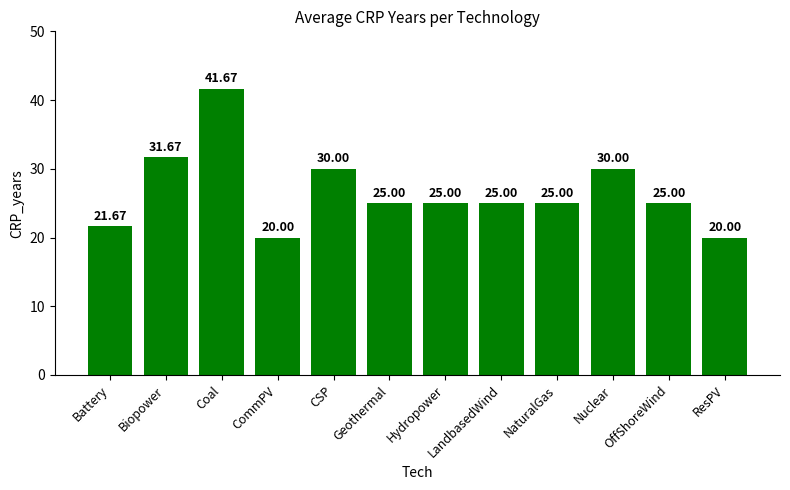

Which category has the highest value across all series?

Coal